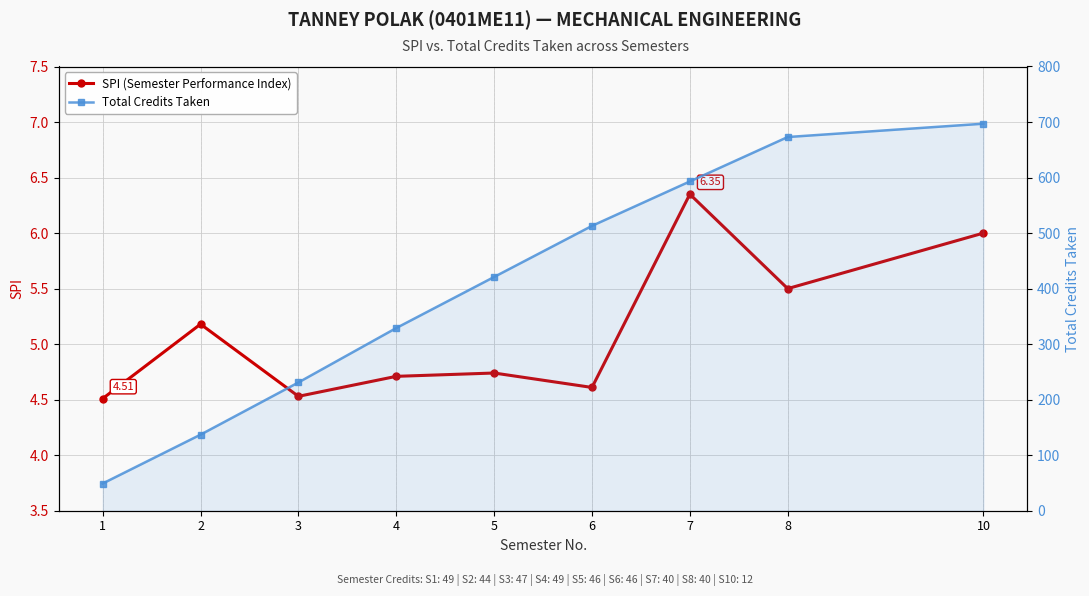

List the series in order of their peak value, highest first.

Total Credits Taken, SPI (Semester Performance Index)